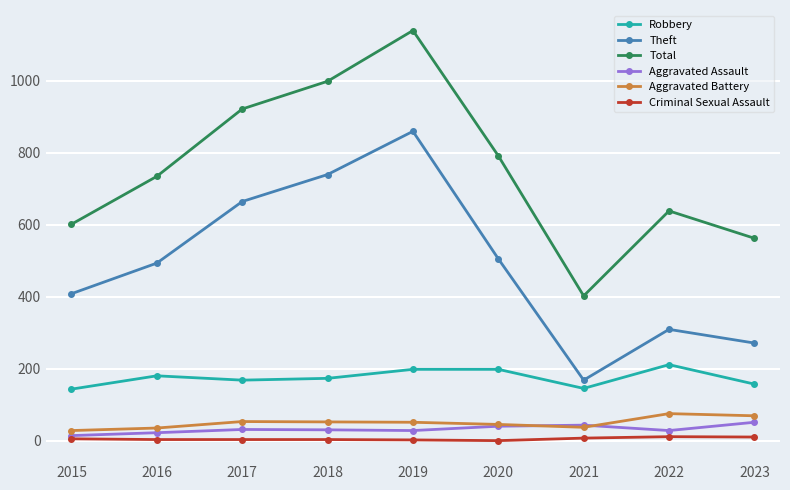

The Total series shows 1319 at 2020. True or false?

False